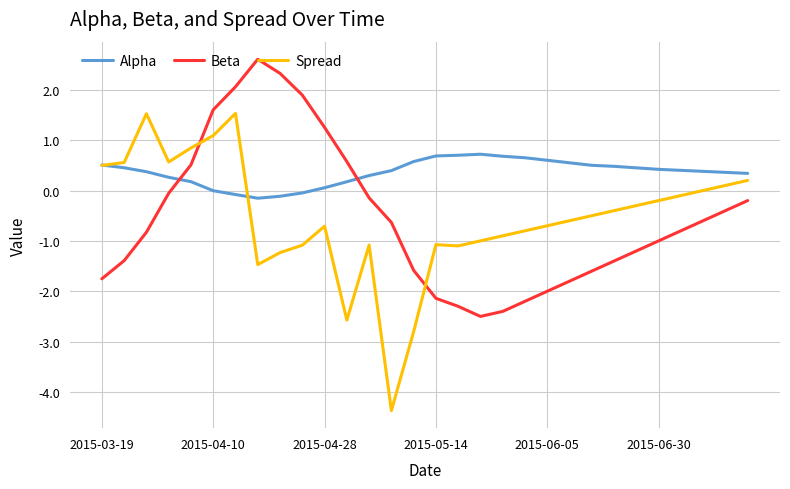

List the series in order of their peak value, lowest first.

Alpha, Spread, Beta